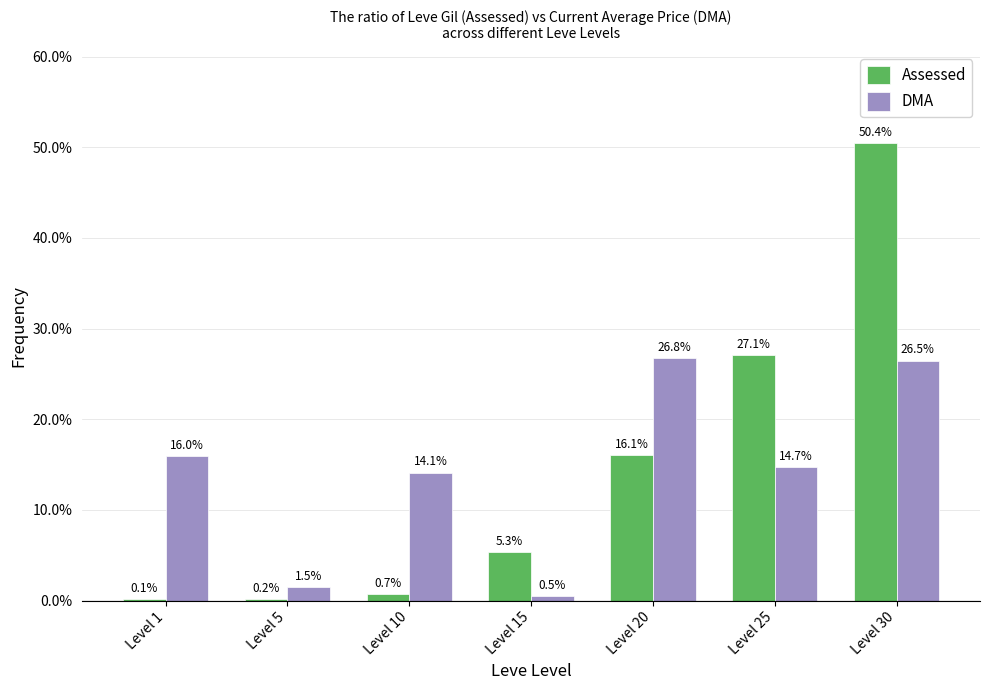

Is the value of DMA at Level 1 greater than the value of Assessed at Level 10?

Yes